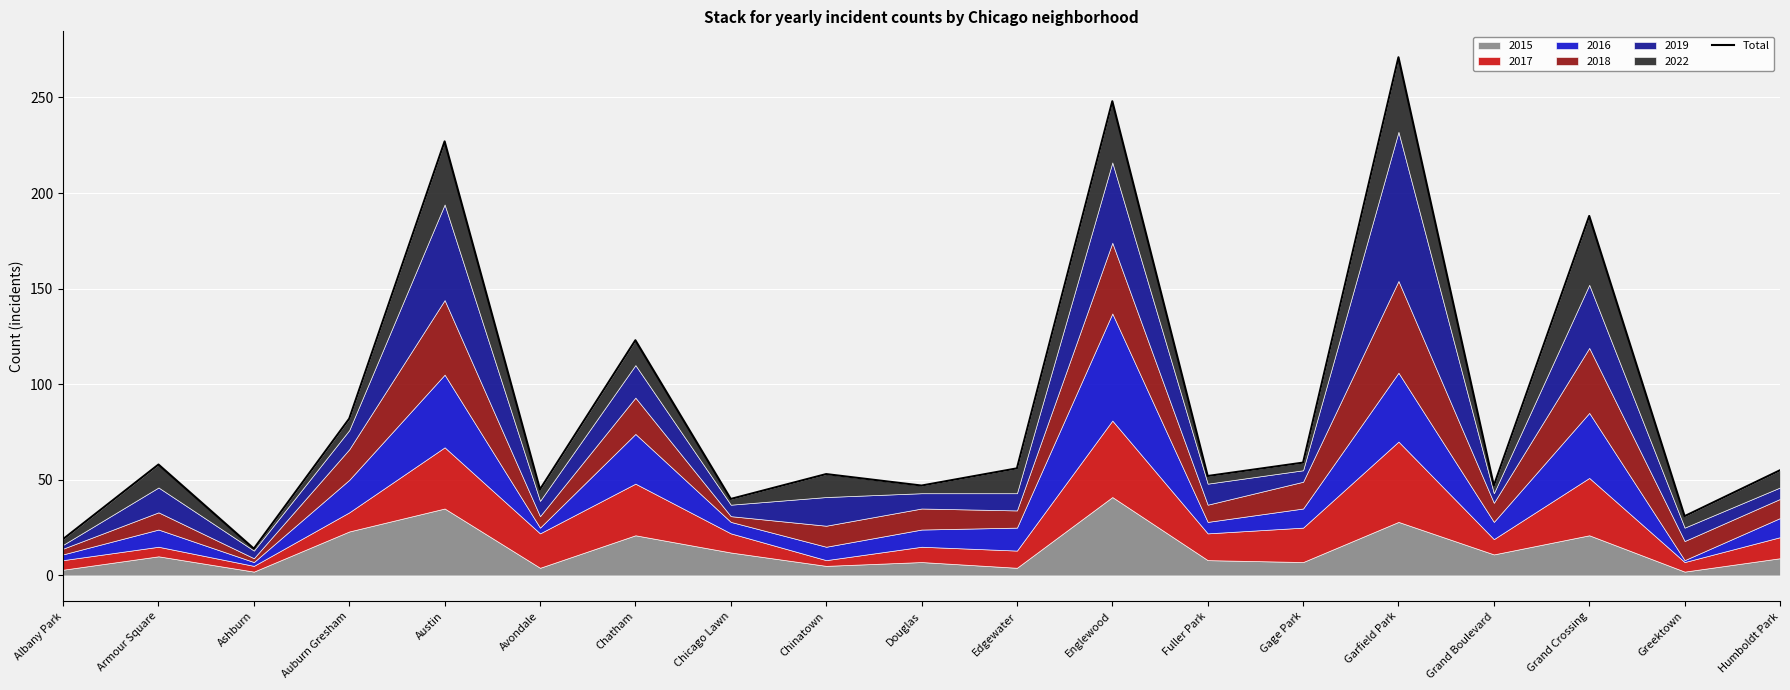

The value at Albany Park is 19. True or false?

True